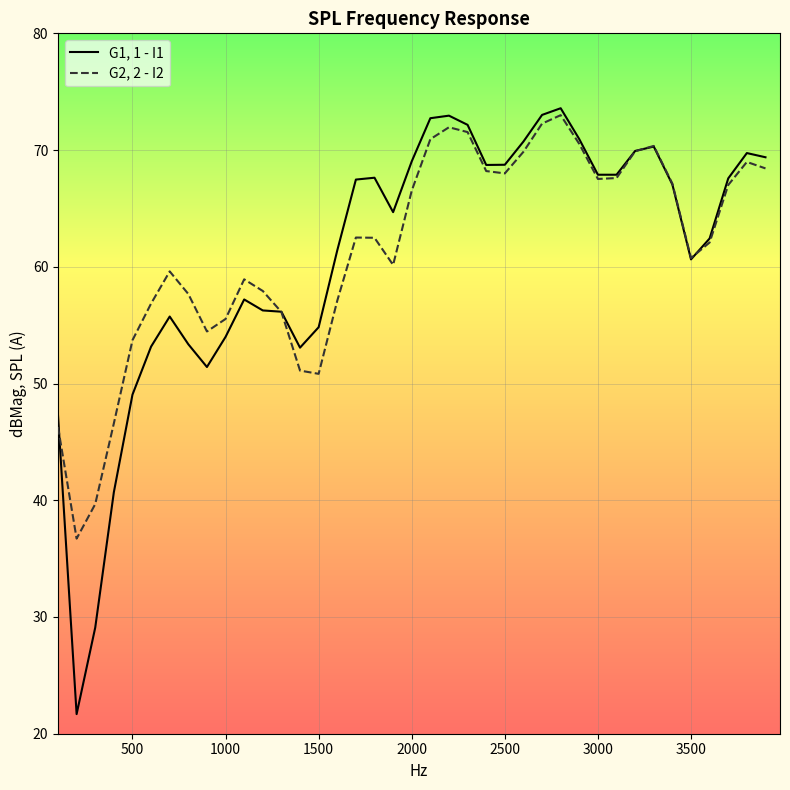

Rank the series by their average value, from lowest to highest.

G1, 1 - I1, G2, 2 - I2